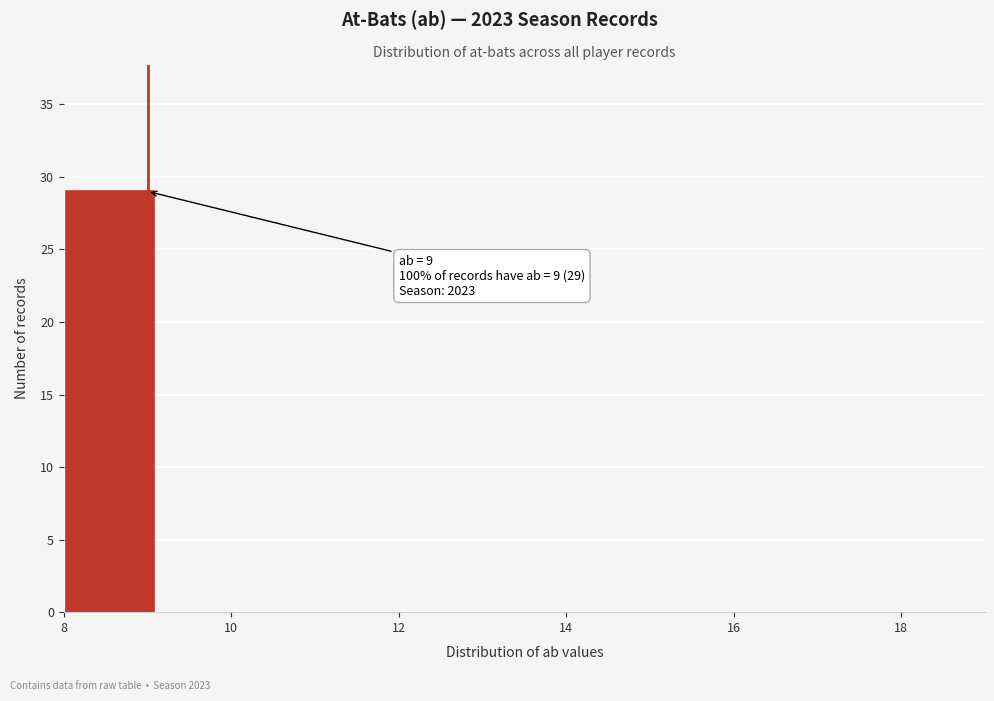

Over which range of the x-axis is the bar tallest?

8.0 to 9.1